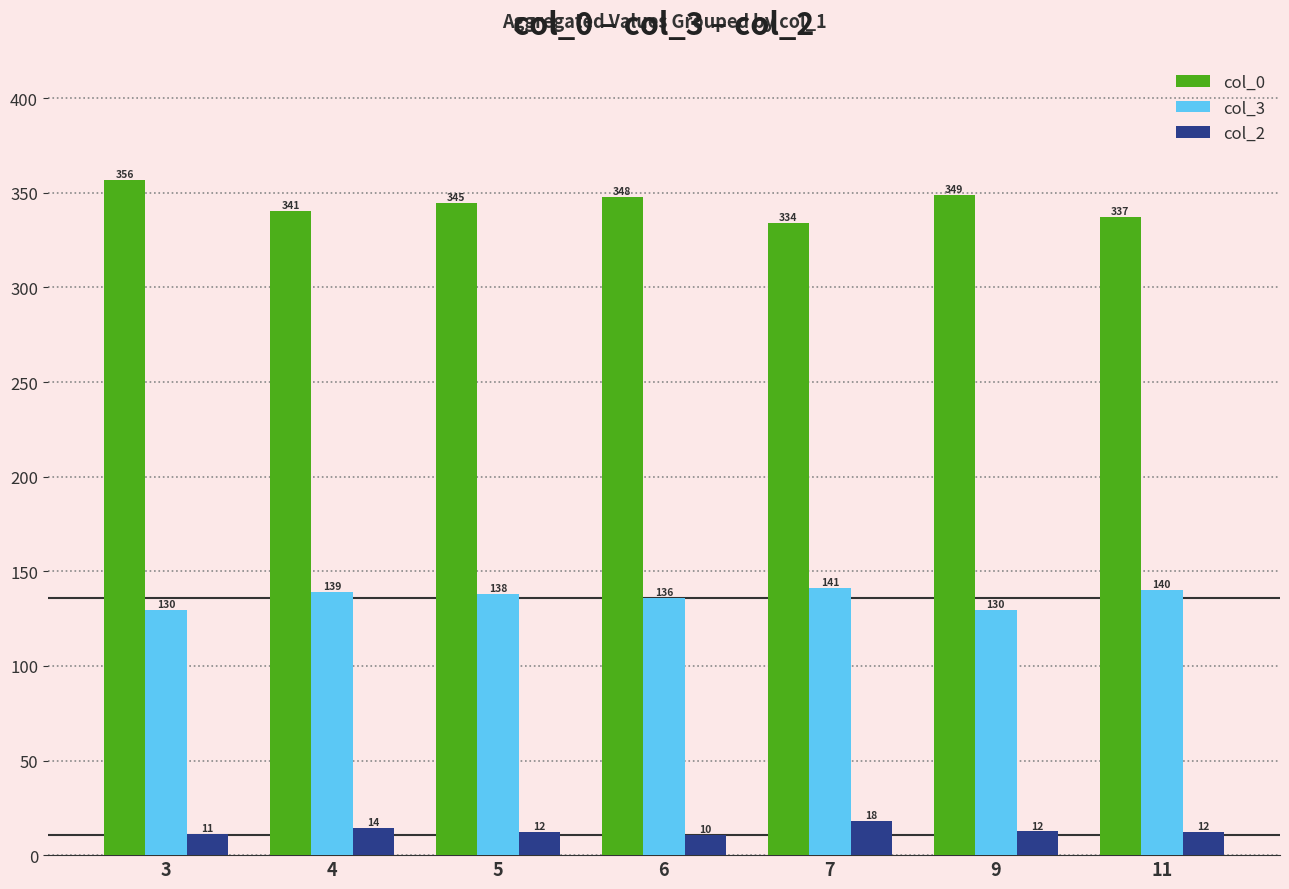

At 5, list the series in order from largest to smallest.

col_0, col_3, col_2